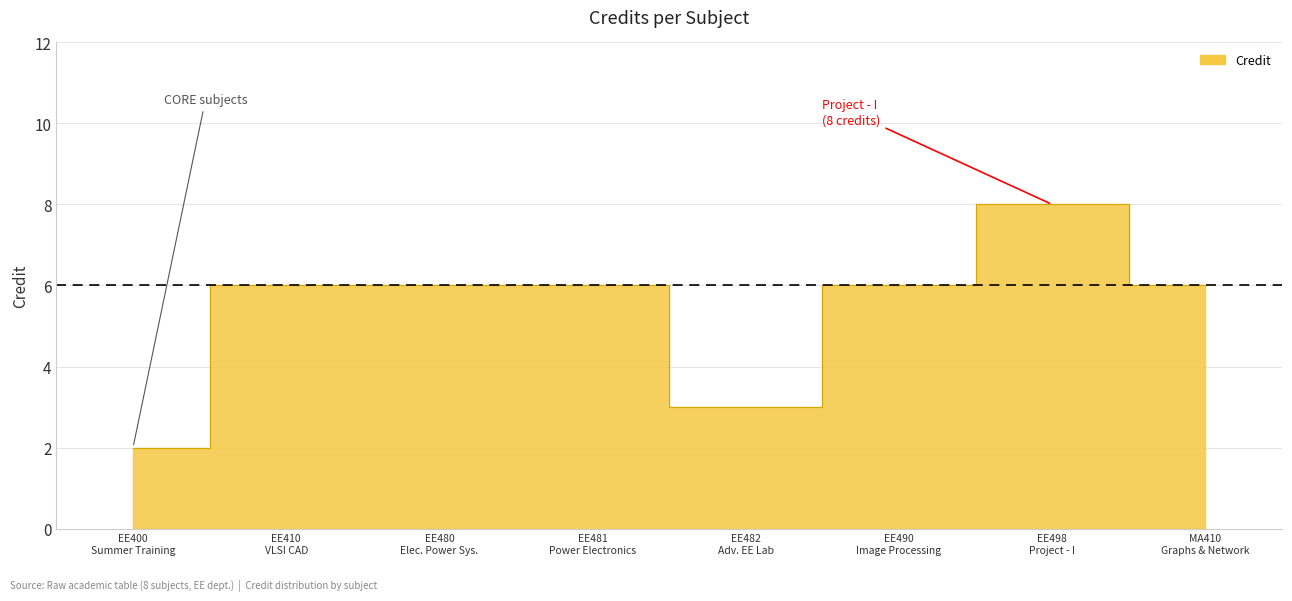

What is the value of the 2nd point from the left?

6